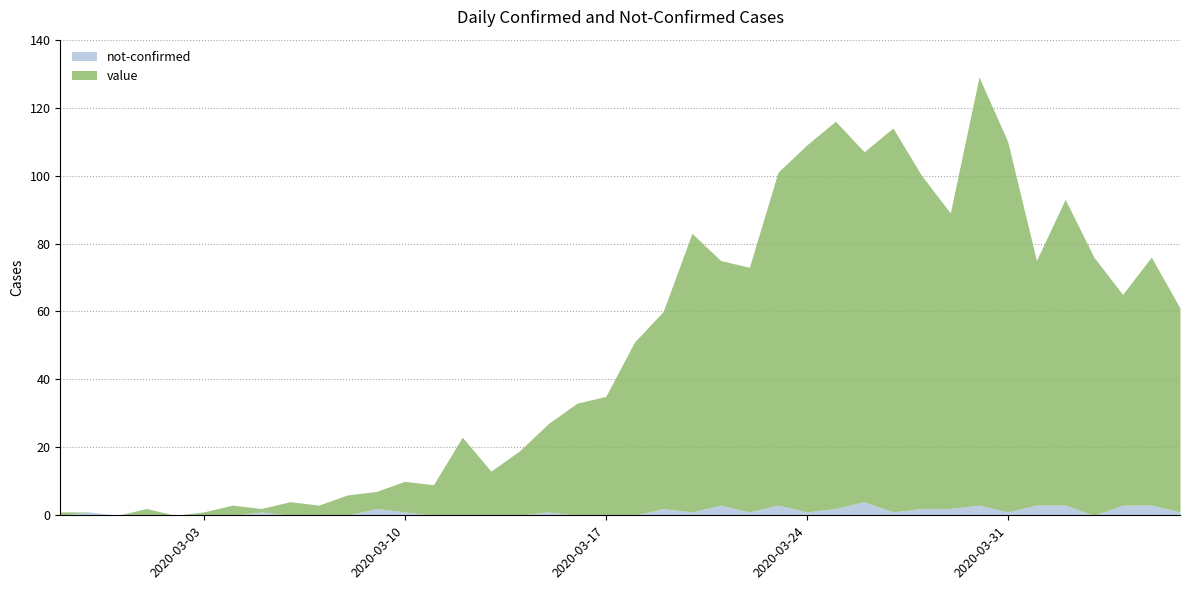

The not-confirmed series shows 3 at 2020-03-29. True or false?

False